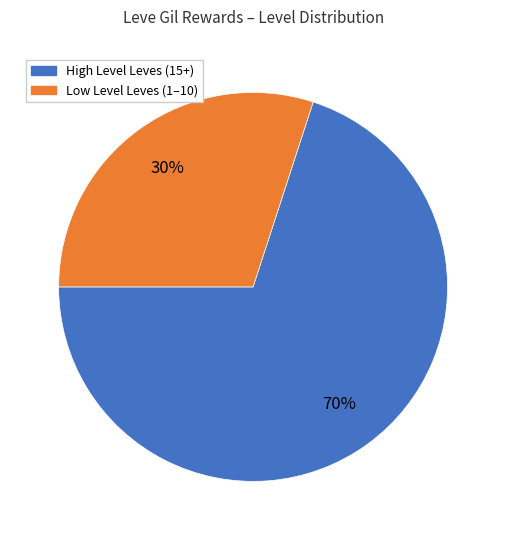

To the nearest percent, what is the average slice percentage?

50%